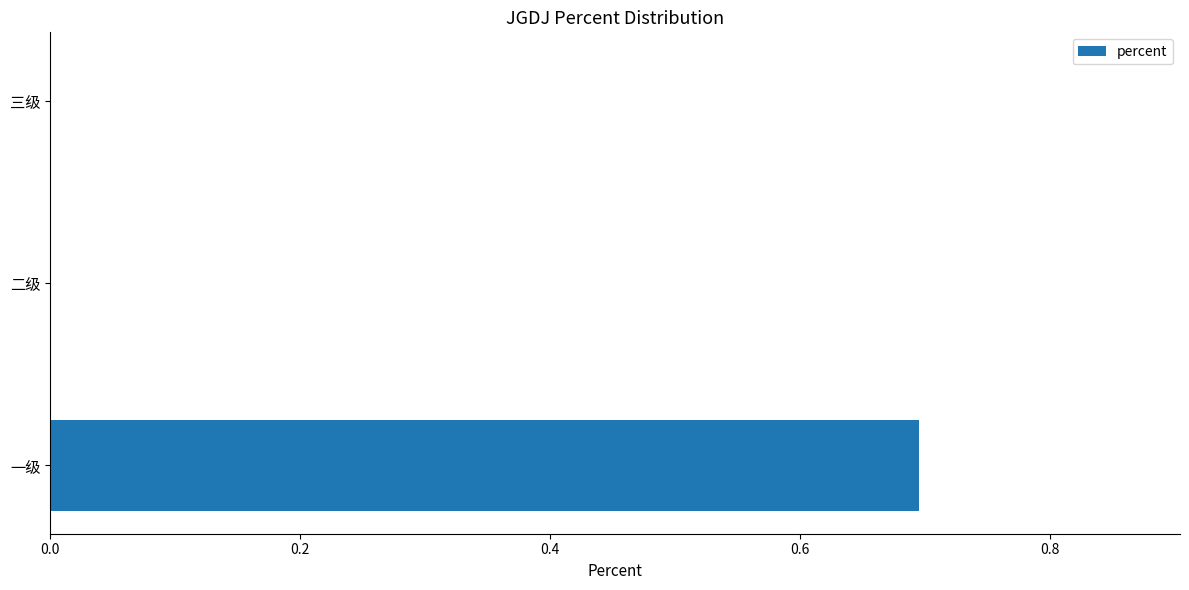

Are the bars horizontal?

Yes